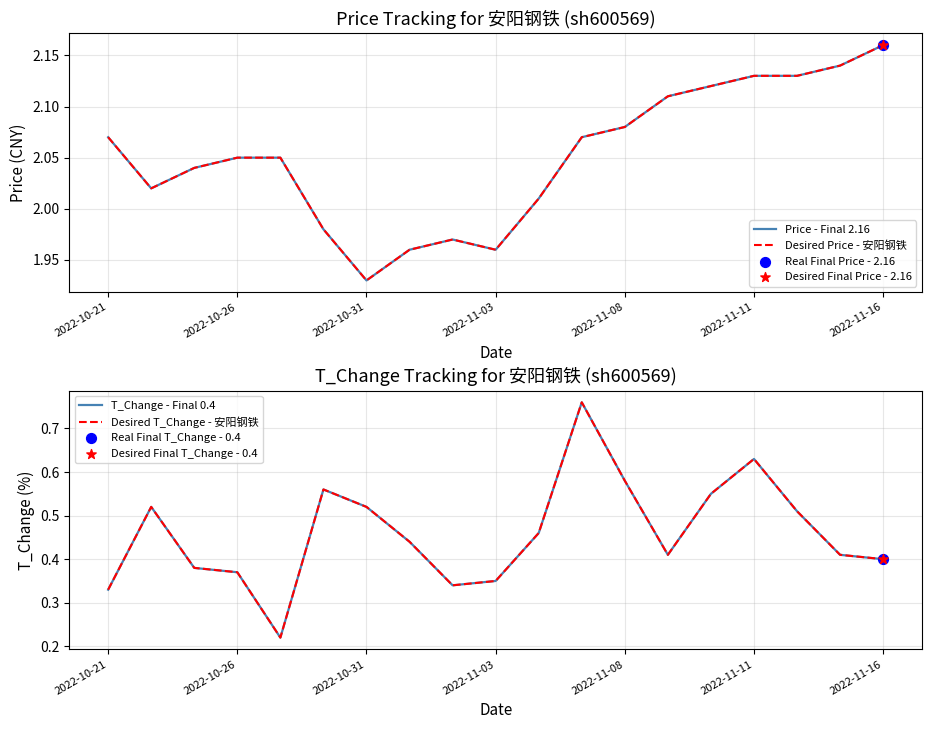

Is the value of Desired Price - 安阳钢铁 at 2022-10-26 greater than the value of Price - Final 2.16 at 11?

No